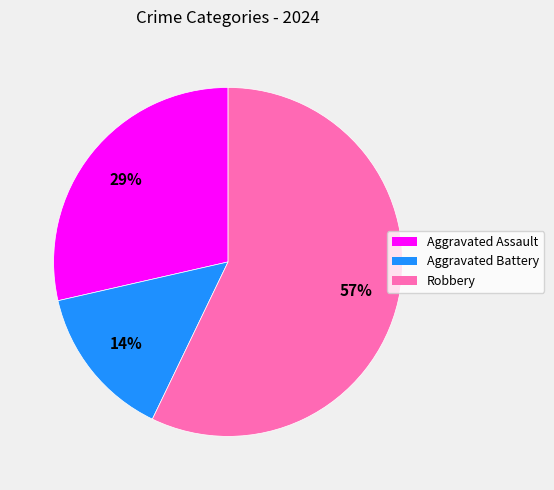

Do Aggravated Assault and Aggravated Battery together represent more than half of the pie?

No